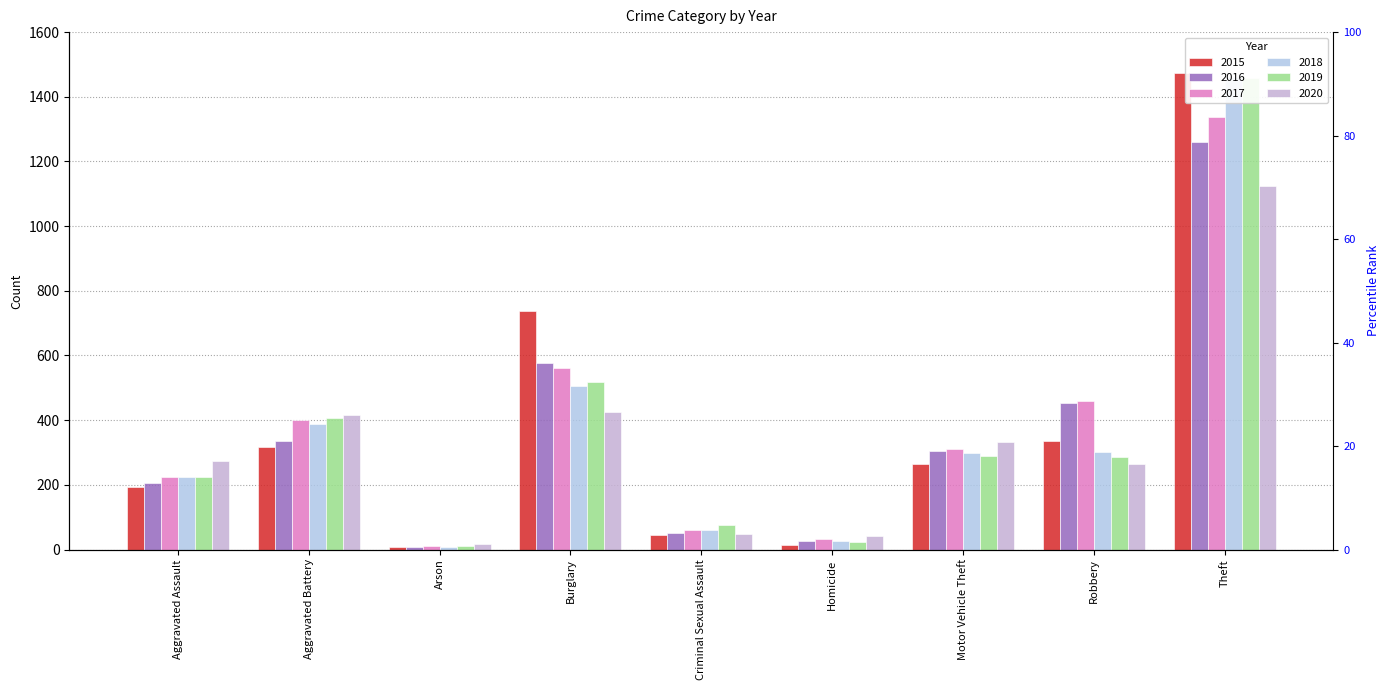

How many groups of bars are there?

9